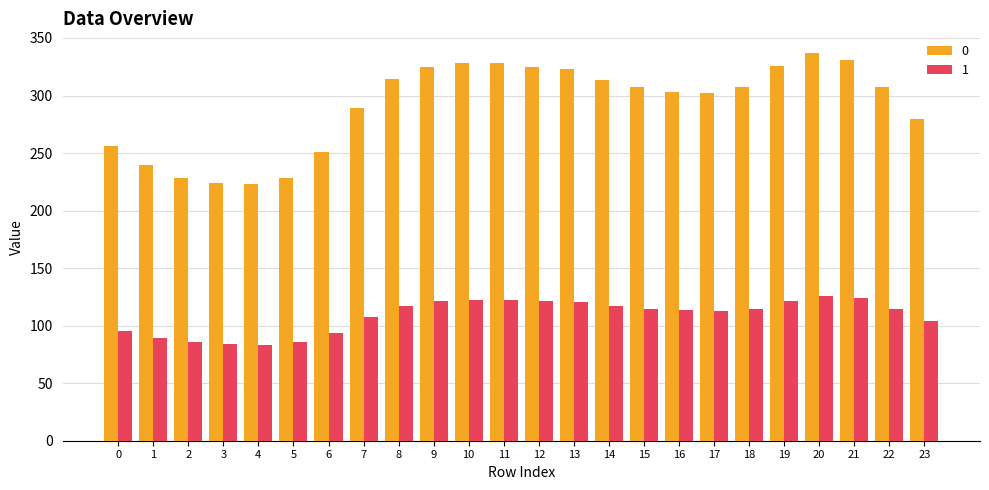

What is the difference between the maximum and second lowest values in the 0 series?

113.1